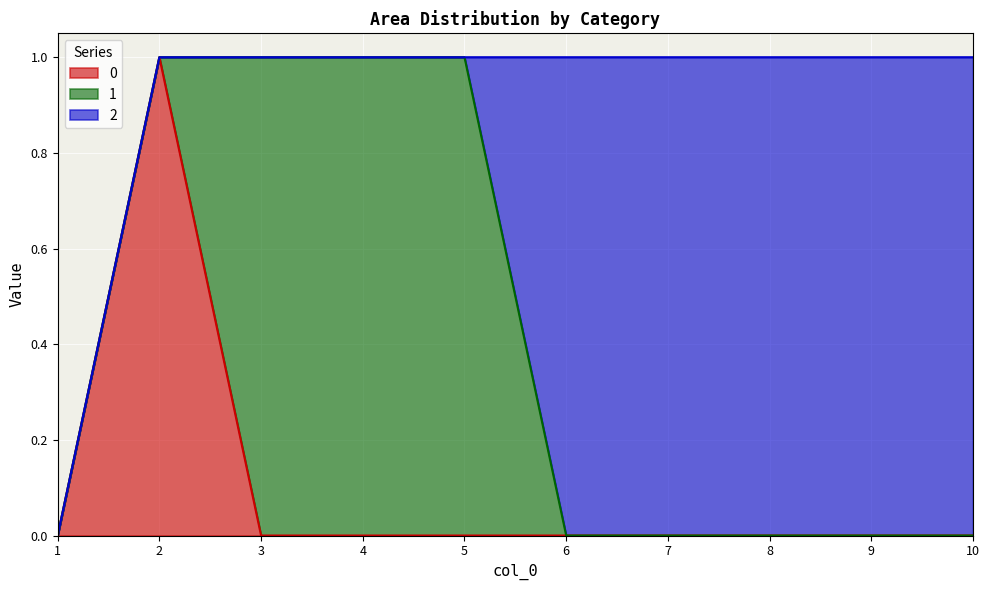

The 1 series shows 0 at 6. True or false?

True